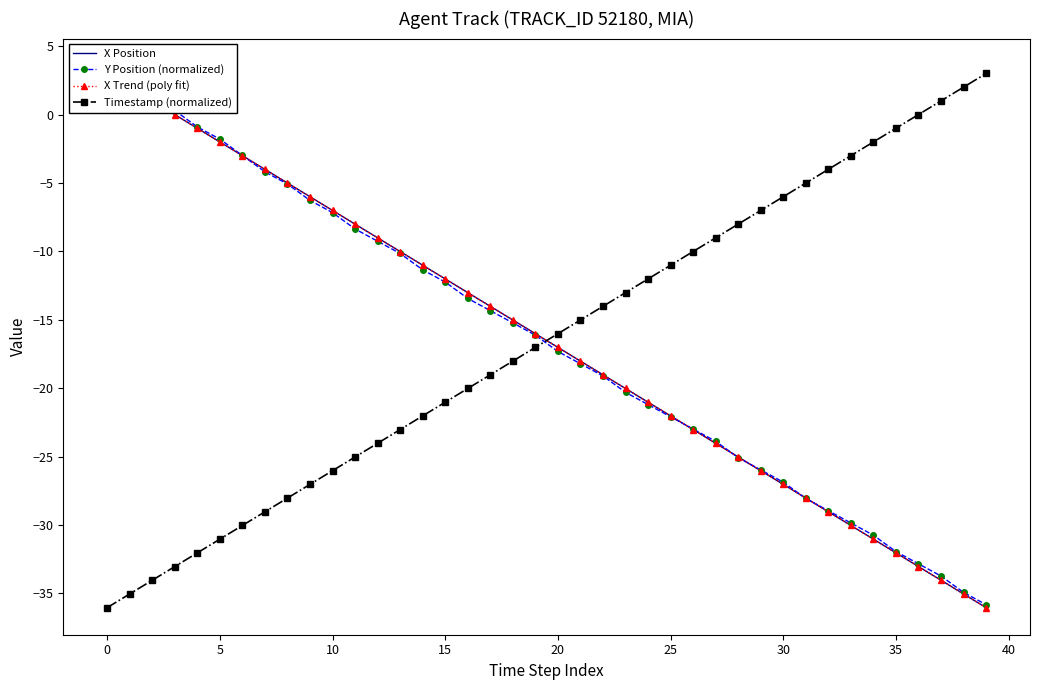

What is the difference between the maximum and minimum values in the Y Position (normalized) series?

39.4